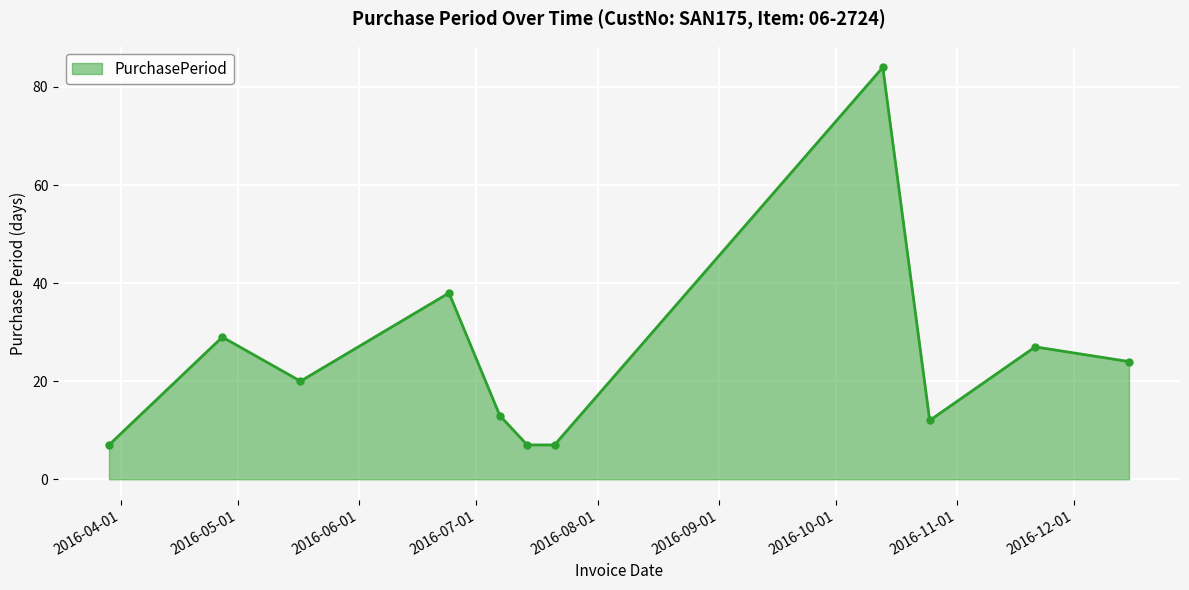

How many values are below 20?

5